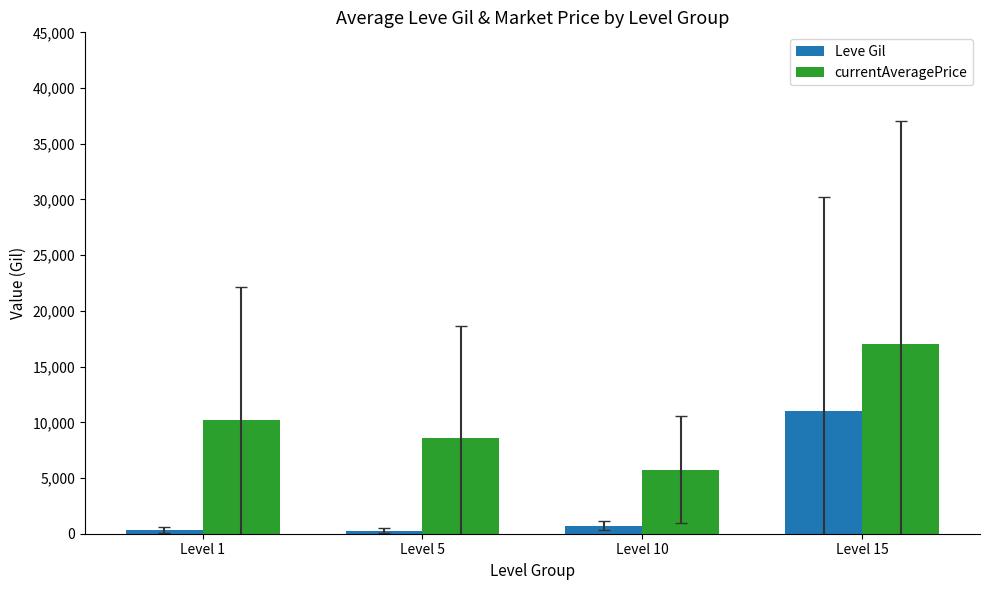

At which label does currentAveragePrice reach its peak?

Level 15